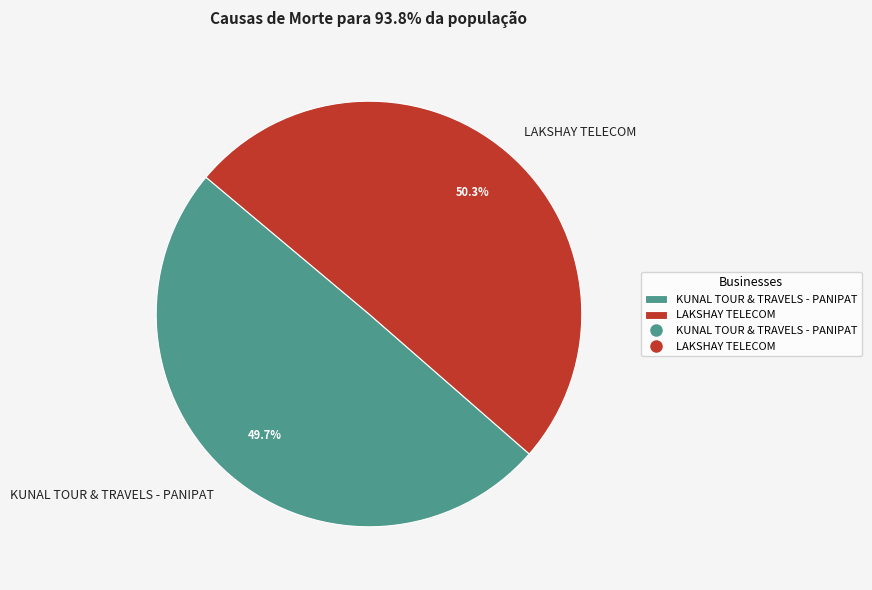

Which category has the biggest portion of the pie?

LAKSHAY TELECOM